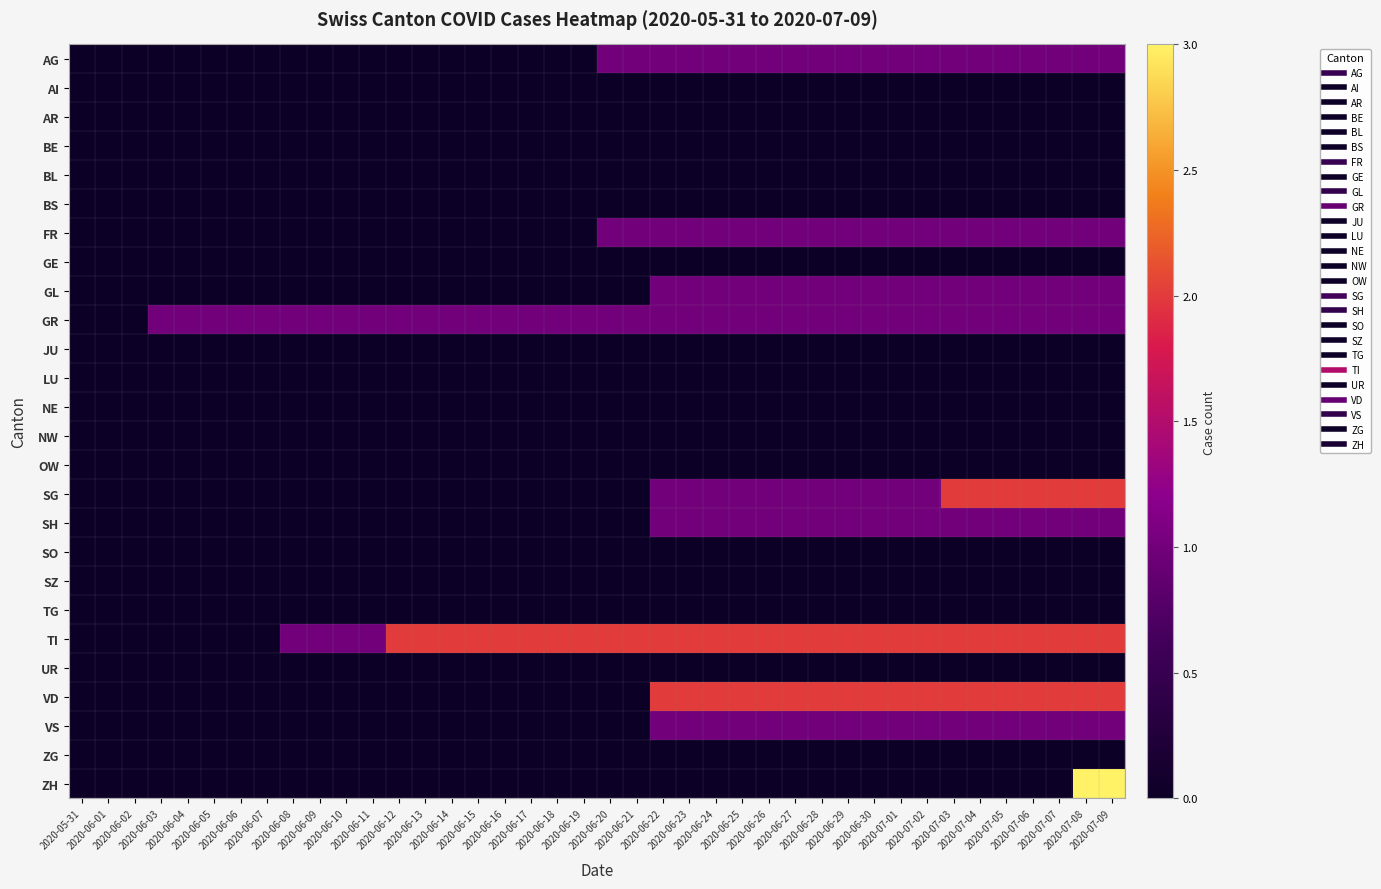

Reading left to right, extract all data points from this chart.

AG: 2020-05-31=0	2020-06-01=0	2020-06-02=0	2020-06-03=0	2020-06-04=0	2020-06-05=0	2020-06-06=0	2020-06-07=0	2020-06-08=0	2020-06-09=0	2020-06-10=0	2020-06-11=0	2020-06-12=0	2020-06-13=0	2020-06-14=0	2020-06-15=0	2020-06-16=0	2020-06-17=0	2020-06-18=0	2020-06-19=0	2020-06-20=1	2020-06-21=1	2020-06-22=1	2020-06-23=1	2020-06-24=1	2020-06-25=1	2020-06-26=1	2020-06-27=1	2020-06-28=1	2020-06-29=1	2020-06-30=1	2020-07-01=1	2020-07-02=1	2020-07-03=1	2020-07-04=1	2020-07-05=1	2020-07-06=1	2020-07-07=1	2020-07-08=1	2020-07-09=1
AI: 2020-05-31=0	2020-06-01=0	2020-06-02=0	2020-06-03=0	2020-06-04=0	2020-06-05=0	2020-06-06=0	2020-06-07=0	2020-06-08=0	2020-06-09=0	2020-06-10=0	2020-06-11=0	2020-06-12=0	2020-06-13=0	2020-06-14=0	2020-06-15=0	2020-06-16=0	2020-06-17=0	2020-06-18=0	2020-06-19=0	2020-06-20=0	2020-06-21=0	2020-06-22=0	2020-06-23=0	2020-06-24=0	2020-06-25=0	2020-06-26=0	2020-06-27=0	2020-06-28=0	2020-06-29=0	2020-06-30=0	2020-07-01=0	2020-07-02=0	2020-07-03=0	2020-07-04=0	2020-07-05=0	2020-07-06=0	2020-07-07=0	2020-07-08=0	2020-07-09=0
AR: 2020-05-31=0	2020-06-01=0	2020-06-02=0	2020-06-03=0	2020-06-04=0	2020-06-05=0	2020-06-06=0	2020-06-07=0	2020-06-08=0	2020-06-09=0	2020-06-10=0	2020-06-11=0	2020-06-12=0	2020-06-13=0	2020-06-14=0	2020-06-15=0	2020-06-16=0	2020-06-17=0	2020-06-18=0	2020-06-19=0	2020-06-20=0	2020-06-21=0	2020-06-22=0	2020-06-23=0	2020-06-24=0	2020-06-25=0	2020-06-26=0	2020-06-27=0	2020-06-28=0	2020-06-29=0	2020-06-30=0	2020-07-01=0	2020-07-02=0	2020-07-03=0	2020-07-04=0	2020-07-05=0	2020-07-06=0	2020-07-07=0	2020-07-08=0	2020-07-09=0
BE: 2020-05-31=0	2020-06-01=0	2020-06-02=0	2020-06-03=0	2020-06-04=0	2020-06-05=0	2020-06-06=0	2020-06-07=0	2020-06-08=0	2020-06-09=0	2020-06-10=0	2020-06-11=0	2020-06-12=0	2020-06-13=0	2020-06-14=0	2020-06-15=0	2020-06-16=0	2020-06-17=0	2020-06-18=0	2020-06-19=0	2020-06-20=0	2020-06-21=0	2020-06-22=0	2020-06-23=0	2020-06-24=0	2020-06-25=0	2020-06-26=0	2020-06-27=0	2020-06-28=0	2020-06-29=0	2020-06-30=0	2020-07-01=0	2020-07-02=0	2020-07-03=0	2020-07-04=0	2020-07-05=0	2020-07-06=0	2020-07-07=0	2020-07-08=0	2020-07-09=0
BL: 2020-05-31=0	2020-06-01=0	2020-06-02=0	2020-06-03=0	2020-06-04=0	2020-06-05=0	2020-06-06=0	2020-06-07=0	2020-06-08=0	2020-06-09=0	2020-06-10=0	2020-06-11=0	2020-06-12=0	2020-06-13=0	2020-06-14=0	2020-06-15=0	2020-06-16=0	2020-06-17=0	2020-06-18=0	2020-06-19=0	2020-06-20=0	2020-06-21=0	2020-06-22=0	2020-06-23=0	2020-06-24=0	2020-06-25=0	2020-06-26=0	2020-06-27=0	2020-06-28=0	2020-06-29=0	2020-06-30=0	2020-07-01=0	2020-07-02=0	2020-07-03=0	2020-07-04=0	2020-07-05=0	2020-07-06=0	2020-07-07=0	2020-07-08=0	2020-07-09=0
BS: 2020-05-31=0	2020-06-01=0	2020-06-02=0	2020-06-03=0	2020-06-04=0	2020-06-05=0	2020-06-06=0	2020-06-07=0	2020-06-08=0	2020-06-09=0	2020-06-10=0	2020-06-11=0	2020-06-12=0	2020-06-13=0	2020-06-14=0	2020-06-15=0	2020-06-16=0	2020-06-17=0	2020-06-18=0	2020-06-19=0	2020-06-20=0	2020-06-21=0	2020-06-22=0	2020-06-23=0	2020-06-24=0	2020-06-25=0	2020-06-26=0	2020-06-27=0	2020-06-28=0	2020-06-29=0	2020-06-30=0	2020-07-01=0	2020-07-02=0	2020-07-03=0	2020-07-04=0	2020-07-05=0	2020-07-06=0	2020-07-07=0	2020-07-08=0	2020-07-09=0
FR: 2020-05-31=0	2020-06-01=0	2020-06-02=0	2020-06-03=0	2020-06-04=0	2020-06-05=0	2020-06-06=0	2020-06-07=0	2020-06-08=0	2020-06-09=0	2020-06-10=0	2020-06-11=0	2020-06-12=0	2020-06-13=0	2020-06-14=0	2020-06-15=0	2020-06-16=0	2020-06-17=0	2020-06-18=0	2020-06-19=0	2020-06-20=1	2020-06-21=1	2020-06-22=1	2020-06-23=1	2020-06-24=1	2020-06-25=1	2020-06-26=1	2020-06-27=1	2020-06-28=1	2020-06-29=1	2020-06-30=1	2020-07-01=1	2020-07-02=1	2020-07-03=1	2020-07-04=1	2020-07-05=1	2020-07-06=1	2020-07-07=1	2020-07-08=1	2020-07-09=1
GE: 2020-05-31=0	2020-06-01=0	2020-06-02=0	2020-06-03=0	2020-06-04=0	2020-06-05=0	2020-06-06=0	2020-06-07=0	2020-06-08=0	2020-06-09=0	2020-06-10=0	2020-06-11=0	2020-06-12=0	2020-06-13=0	2020-06-14=0	2020-06-15=0	2020-06-16=0	2020-06-17=0	2020-06-18=0	2020-06-19=0	2020-06-20=0	2020-06-21=0	2020-06-22=0	2020-06-23=0	2020-06-24=0	2020-06-25=0	2020-06-26=0	2020-06-27=0	2020-06-28=0	2020-06-29=0	2020-06-30=0	2020-07-01=0	2020-07-02=0	2020-07-03=0	2020-07-04=0	2020-07-05=0	2020-07-06=0	2020-07-07=0	2020-07-08=0	2020-07-09=0
GL: 2020-05-31=0	2020-06-01=0	2020-06-02=0	2020-06-03=0	2020-06-04=0	2020-06-05=0	2020-06-06=0	2020-06-07=0	2020-06-08=0	2020-06-09=0	2020-06-10=0	2020-06-11=0	2020-06-12=0	2020-06-13=0	2020-06-14=0	2020-06-15=0	2020-06-16=0	2020-06-17=0	2020-06-18=0	2020-06-19=0	2020-06-20=0	2020-06-21=0	2020-06-22=1	2020-06-23=1	2020-06-24=1	2020-06-25=1	2020-06-26=1	2020-06-27=1	2020-06-28=1	2020-06-29=1	2020-06-30=1	2020-07-01=1	2020-07-02=1	2020-07-03=1	2020-07-04=1	2020-07-05=1	2020-07-06=1	2020-07-07=1	2020-07-08=1	2020-07-09=1
GR: 2020-05-31=0	2020-06-01=0	2020-06-02=0	2020-06-03=1	2020-06-04=1	2020-06-05=1	2020-06-06=1	2020-06-07=1	2020-06-08=1	2020-06-09=1	2020-06-10=1	2020-06-11=1	2020-06-12=1	2020-06-13=1	2020-06-14=1	2020-06-15=1	2020-06-16=1	2020-06-17=1	2020-06-18=1	2020-06-19=1	2020-06-20=1	2020-06-21=1	2020-06-22=1	2020-06-23=1	2020-06-24=1	2020-06-25=1	2020-06-26=1	2020-06-27=1	2020-06-28=1	2020-06-29=1	2020-06-30=1	2020-07-01=1	2020-07-02=1	2020-07-03=1	2020-07-04=1	2020-07-05=1	2020-07-06=1	2020-07-07=1	2020-07-08=1	2020-07-09=1
JU: 2020-05-31=0	2020-06-01=0	2020-06-02=0	2020-06-03=0	2020-06-04=0	2020-06-05=0	2020-06-06=0	2020-06-07=0	2020-06-08=0	2020-06-09=0	2020-06-10=0	2020-06-11=0	2020-06-12=0	2020-06-13=0	2020-06-14=0	2020-06-15=0	2020-06-16=0	2020-06-17=0	2020-06-18=0	2020-06-19=0	2020-06-20=0	2020-06-21=0	2020-06-22=0	2020-06-23=0	2020-06-24=0	2020-06-25=0	2020-06-26=0	2020-06-27=0	2020-06-28=0	2020-06-29=0	2020-06-30=0	2020-07-01=0	2020-07-02=0	2020-07-03=0	2020-07-04=0	2020-07-05=0	2020-07-06=0	2020-07-07=0	2020-07-08=0	2020-07-09=0
LU: 2020-05-31=0	2020-06-01=0	2020-06-02=0	2020-06-03=0	2020-06-04=0	2020-06-05=0	2020-06-06=0	2020-06-07=0	2020-06-08=0	2020-06-09=0	2020-06-10=0	2020-06-11=0	2020-06-12=0	2020-06-13=0	2020-06-14=0	2020-06-15=0	2020-06-16=0	2020-06-17=0	2020-06-18=0	2020-06-19=0	2020-06-20=0	2020-06-21=0	2020-06-22=0	2020-06-23=0	2020-06-24=0	2020-06-25=0	2020-06-26=0	2020-06-27=0	2020-06-28=0	2020-06-29=0	2020-06-30=0	2020-07-01=0	2020-07-02=0	2020-07-03=0	2020-07-04=0	2020-07-05=0	2020-07-06=0	2020-07-07=0	2020-07-08=0	2020-07-09=0
NE: 2020-05-31=0	2020-06-01=0	2020-06-02=0	2020-06-03=0	2020-06-04=0	2020-06-05=0	2020-06-06=0	2020-06-07=0	2020-06-08=0	2020-06-09=0	2020-06-10=0	2020-06-11=0	2020-06-12=0	2020-06-13=0	2020-06-14=0	2020-06-15=0	2020-06-16=0	2020-06-17=0	2020-06-18=0	2020-06-19=0	2020-06-20=0	2020-06-21=0	2020-06-22=0	2020-06-23=0	2020-06-24=0	2020-06-25=0	2020-06-26=0	2020-06-27=0	2020-06-28=0	2020-06-29=0	2020-06-30=0	2020-07-01=0	2020-07-02=0	2020-07-03=0	2020-07-04=0	2020-07-05=0	2020-07-06=0	2020-07-07=0	2020-07-08=0	2020-07-09=0
NW: 2020-05-31=0	2020-06-01=0	2020-06-02=0	2020-06-03=0	2020-06-04=0	2020-06-05=0	2020-06-06=0	2020-06-07=0	2020-06-08=0	2020-06-09=0	2020-06-10=0	2020-06-11=0	2020-06-12=0	2020-06-13=0	2020-06-14=0	2020-06-15=0	2020-06-16=0	2020-06-17=0	2020-06-18=0	2020-06-19=0	2020-06-20=0	2020-06-21=0	2020-06-22=0	2020-06-23=0	2020-06-24=0	2020-06-25=0	2020-06-26=0	2020-06-27=0	2020-06-28=0	2020-06-29=0	2020-06-30=0	2020-07-01=0	2020-07-02=0	2020-07-03=0	2020-07-04=0	2020-07-05=0	2020-07-06=0	2020-07-07=0	2020-07-08=0	2020-07-09=0
OW: 2020-05-31=0	2020-06-01=0	2020-06-02=0	2020-06-03=0	2020-06-04=0	2020-06-05=0	2020-06-06=0	2020-06-07=0	2020-06-08=0	2020-06-09=0	2020-06-10=0	2020-06-11=0	2020-06-12=0	2020-06-13=0	2020-06-14=0	2020-06-15=0	2020-06-16=0	2020-06-17=0	2020-06-18=0	2020-06-19=0	2020-06-20=0	2020-06-21=0	2020-06-22=0	2020-06-23=0	2020-06-24=0	2020-06-25=0	2020-06-26=0	2020-06-27=0	2020-06-28=0	2020-06-29=0	2020-06-30=0	2020-07-01=0	2020-07-02=0	2020-07-03=0	2020-07-04=0	2020-07-05=0	2020-07-06=0	2020-07-07=0	2020-07-08=0	2020-07-09=0
SG: 2020-05-31=0	2020-06-01=0	2020-06-02=0	2020-06-03=0	2020-06-04=0	2020-06-05=0	2020-06-06=0	2020-06-07=0	2020-06-08=0	2020-06-09=0	2020-06-10=0	2020-06-11=0	2020-06-12=0	2020-06-13=0	2020-06-14=0	2020-06-15=0	2020-06-16=0	2020-06-17=0	2020-06-18=0	2020-06-19=0	2020-06-20=0	2020-06-21=0	2020-06-22=1	2020-06-23=1	2020-06-24=1	2020-06-25=1	2020-06-26=1	2020-06-27=1	2020-06-28=1	2020-06-29=1	2020-06-30=1	2020-07-01=1	2020-07-02=1	2020-07-03=2	2020-07-04=2	2020-07-05=2	2020-07-06=2	2020-07-07=2	2020-07-08=2	2020-07-09=2
SH: 2020-05-31=0	2020-06-01=0	2020-06-02=0	2020-06-03=0	2020-06-04=0	2020-06-05=0	2020-06-06=0	2020-06-07=0	2020-06-08=0	2020-06-09=0	2020-06-10=0	2020-06-11=0	2020-06-12=0	2020-06-13=0	2020-06-14=0	2020-06-15=0	2020-06-16=0	2020-06-17=0	2020-06-18=0	2020-06-19=0	2020-06-20=0	2020-06-21=0	2020-06-22=1	2020-06-23=1	2020-06-24=1	2020-06-25=1	2020-06-26=1	2020-06-27=1	2020-06-28=1	2020-06-29=1	2020-06-30=1	2020-07-01=1	2020-07-02=1	2020-07-03=1	2020-07-04=1	2020-07-05=1	2020-07-06=1	2020-07-07=1	2020-07-08=1	2020-07-09=1
SO: 2020-05-31=0	2020-06-01=0	2020-06-02=0	2020-06-03=0	2020-06-04=0	2020-06-05=0	2020-06-06=0	2020-06-07=0	2020-06-08=0	2020-06-09=0	2020-06-10=0	2020-06-11=0	2020-06-12=0	2020-06-13=0	2020-06-14=0	2020-06-15=0	2020-06-16=0	2020-06-17=0	2020-06-18=0	2020-06-19=0	2020-06-20=0	2020-06-21=0	2020-06-22=0	2020-06-23=0	2020-06-24=0	2020-06-25=0	2020-06-26=0	2020-06-27=0	2020-06-28=0	2020-06-29=0	2020-06-30=0	2020-07-01=0	2020-07-02=0	2020-07-03=0	2020-07-04=0	2020-07-05=0	2020-07-06=0	2020-07-07=0	2020-07-08=0	2020-07-09=0
SZ: 2020-05-31=0	2020-06-01=0	2020-06-02=0	2020-06-03=0	2020-06-04=0	2020-06-05=0	2020-06-06=0	2020-06-07=0	2020-06-08=0	2020-06-09=0	2020-06-10=0	2020-06-11=0	2020-06-12=0	2020-06-13=0	2020-06-14=0	2020-06-15=0	2020-06-16=0	2020-06-17=0	2020-06-18=0	2020-06-19=0	2020-06-20=0	2020-06-21=0	2020-06-22=0	2020-06-23=0	2020-06-24=0	2020-06-25=0	2020-06-26=0	2020-06-27=0	2020-06-28=0	2020-06-29=0	2020-06-30=0	2020-07-01=0	2020-07-02=0	2020-07-03=0	2020-07-04=0	2020-07-05=0	2020-07-06=0	2020-07-07=0	2020-07-08=0	2020-07-09=0
TG: 2020-05-31=0	2020-06-01=0	2020-06-02=0	2020-06-03=0	2020-06-04=0	2020-06-05=0	2020-06-06=0	2020-06-07=0	2020-06-08=0	2020-06-09=0	2020-06-10=0	2020-06-11=0	2020-06-12=0	2020-06-13=0	2020-06-14=0	2020-06-15=0	2020-06-16=0	2020-06-17=0	2020-06-18=0	2020-06-19=0	2020-06-20=0	2020-06-21=0	2020-06-22=0	2020-06-23=0	2020-06-24=0	2020-06-25=0	2020-06-26=0	2020-06-27=0	2020-06-28=0	2020-06-29=0	2020-06-30=0	2020-07-01=0	2020-07-02=0	2020-07-03=0	2020-07-04=0	2020-07-05=0	2020-07-06=0	2020-07-07=0	2020-07-08=0	2020-07-09=0
TI: 2020-05-31=0	2020-06-01=0	2020-06-02=0	2020-06-03=0	2020-06-04=0	2020-06-05=0	2020-06-06=0	2020-06-07=0	2020-06-08=1	2020-06-09=1	2020-06-10=1	2020-06-11=1	2020-06-12=2	2020-06-13=2	2020-06-14=2	2020-06-15=2	2020-06-16=2	2020-06-17=2	2020-06-18=2	2020-06-19=2	2020-06-20=2	2020-06-21=2	2020-06-22=2	2020-06-23=2	2020-06-24=2	2020-06-25=2	2020-06-26=2	2020-06-27=2	2020-06-28=2	2020-06-29=2	2020-06-30=2	2020-07-01=2	2020-07-02=2	2020-07-03=2	2020-07-04=2	2020-07-05=2	2020-07-06=2	2020-07-07=2	2020-07-08=2	2020-07-09=2
UR: 2020-05-31=0	2020-06-01=0	2020-06-02=0	2020-06-03=0	2020-06-04=0	2020-06-05=0	2020-06-06=0	2020-06-07=0	2020-06-08=0	2020-06-09=0	2020-06-10=0	2020-06-11=0	2020-06-12=0	2020-06-13=0	2020-06-14=0	2020-06-15=0	2020-06-16=0	2020-06-17=0	2020-06-18=0	2020-06-19=0	2020-06-20=0	2020-06-21=0	2020-06-22=0	2020-06-23=0	2020-06-24=0	2020-06-25=0	2020-06-26=0	2020-06-27=0	2020-06-28=0	2020-06-29=0	2020-06-30=0	2020-07-01=0	2020-07-02=0	2020-07-03=0	2020-07-04=0	2020-07-05=0	2020-07-06=0	2020-07-07=0	2020-07-08=0	2020-07-09=0
VD: 2020-05-31=0	2020-06-01=0	2020-06-02=0	2020-06-03=0	2020-06-04=0	2020-06-05=0	2020-06-06=0	2020-06-07=0	2020-06-08=0	2020-06-09=0	2020-06-10=0	2020-06-11=0	2020-06-12=0	2020-06-13=0	2020-06-14=0	2020-06-15=0	2020-06-16=0	2020-06-17=0	2020-06-18=0	2020-06-19=0	2020-06-20=0	2020-06-21=0	2020-06-22=2	2020-06-23=2	2020-06-24=2	2020-06-25=2	2020-06-26=2	2020-06-27=2	2020-06-28=2	2020-06-29=2	2020-06-30=2	2020-07-01=2	2020-07-02=2	2020-07-03=2	2020-07-04=2	2020-07-05=2	2020-07-06=2	2020-07-07=2	2020-07-08=2	2020-07-09=2
VS: 2020-05-31=0	2020-06-01=0	2020-06-02=0	2020-06-03=0	2020-06-04=0	2020-06-05=0	2020-06-06=0	2020-06-07=0	2020-06-08=0	2020-06-09=0	2020-06-10=0	2020-06-11=0	2020-06-12=0	2020-06-13=0	2020-06-14=0	2020-06-15=0	2020-06-16=0	2020-06-17=0	2020-06-18=0	2020-06-19=0	2020-06-20=0	2020-06-21=0	2020-06-22=1	2020-06-23=1	2020-06-24=1	2020-06-25=1	2020-06-26=1	2020-06-27=1	2020-06-28=1	2020-06-29=1	2020-06-30=1	2020-07-01=1	2020-07-02=1	2020-07-03=1	2020-07-04=1	2020-07-05=1	2020-07-06=1	2020-07-07=1	2020-07-08=1	2020-07-09=1
ZG: 2020-05-31=0	2020-06-01=0	2020-06-02=0	2020-06-03=0	2020-06-04=0	2020-06-05=0	2020-06-06=0	2020-06-07=0	2020-06-08=0	2020-06-09=0	2020-06-10=0	2020-06-11=0	2020-06-12=0	2020-06-13=0	2020-06-14=0	2020-06-15=0	2020-06-16=0	2020-06-17=0	2020-06-18=0	2020-06-19=0	2020-06-20=0	2020-06-21=0	2020-06-22=0	2020-06-23=0	2020-06-24=0	2020-06-25=0	2020-06-26=0	2020-06-27=0	2020-06-28=0	2020-06-29=0	2020-06-30=0	2020-07-01=0	2020-07-02=0	2020-07-03=0	2020-07-04=0	2020-07-05=0	2020-07-06=0	2020-07-07=0	2020-07-08=0	2020-07-09=0
ZH: 2020-05-31=0	2020-06-01=0	2020-06-02=0	2020-06-03=0	2020-06-04=0	2020-06-05=0	2020-06-06=0	2020-06-07=0	2020-06-08=0	2020-06-09=0	2020-06-10=0	2020-06-11=0	2020-06-12=0	2020-06-13=0	2020-06-14=0	2020-06-15=0	2020-06-16=0	2020-06-17=0	2020-06-18=0	2020-06-19=0	2020-06-20=0	2020-06-21=0	2020-06-22=0	2020-06-23=0	2020-06-24=0	2020-06-25=0	2020-06-26=0	2020-06-27=0	2020-06-28=0	2020-06-29=0	2020-06-30=0	2020-07-01=0	2020-07-02=0	2020-07-03=0	2020-07-04=0	2020-07-05=0	2020-07-06=0	2020-07-07=0	2020-07-08=3	2020-07-09=3